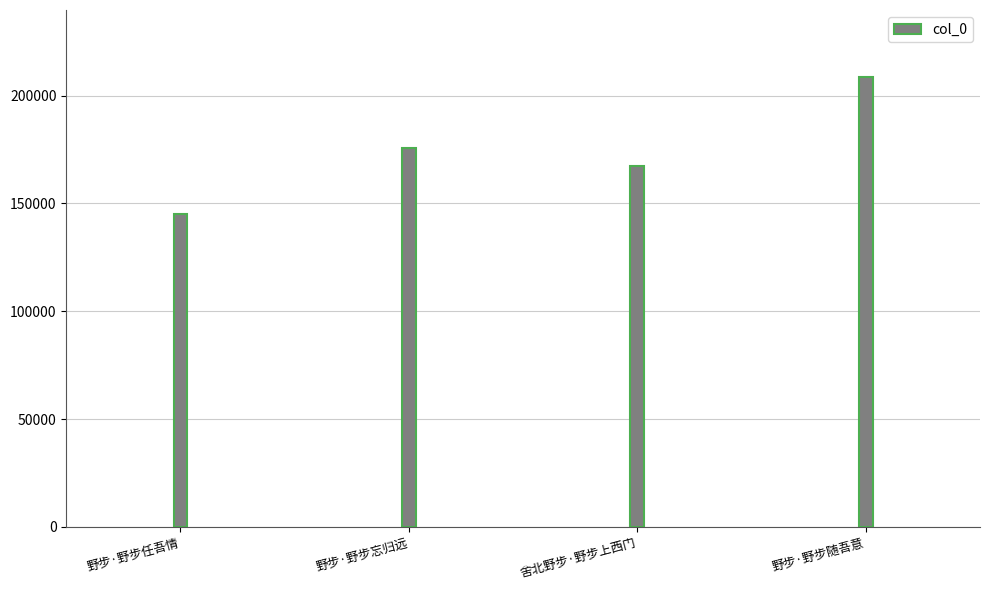

What is the difference between the values at 野步·野步任吾情 and 野步·野步忘归远?

30729